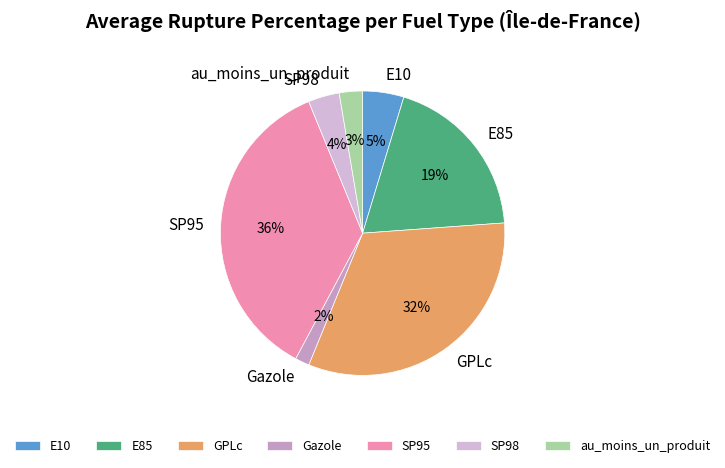

To the nearest percent, what percentage of the pie is E85?

19%